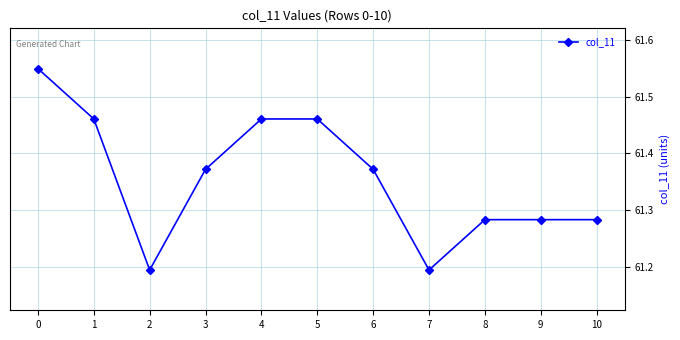

At which category does the data reach its first local valley?

2